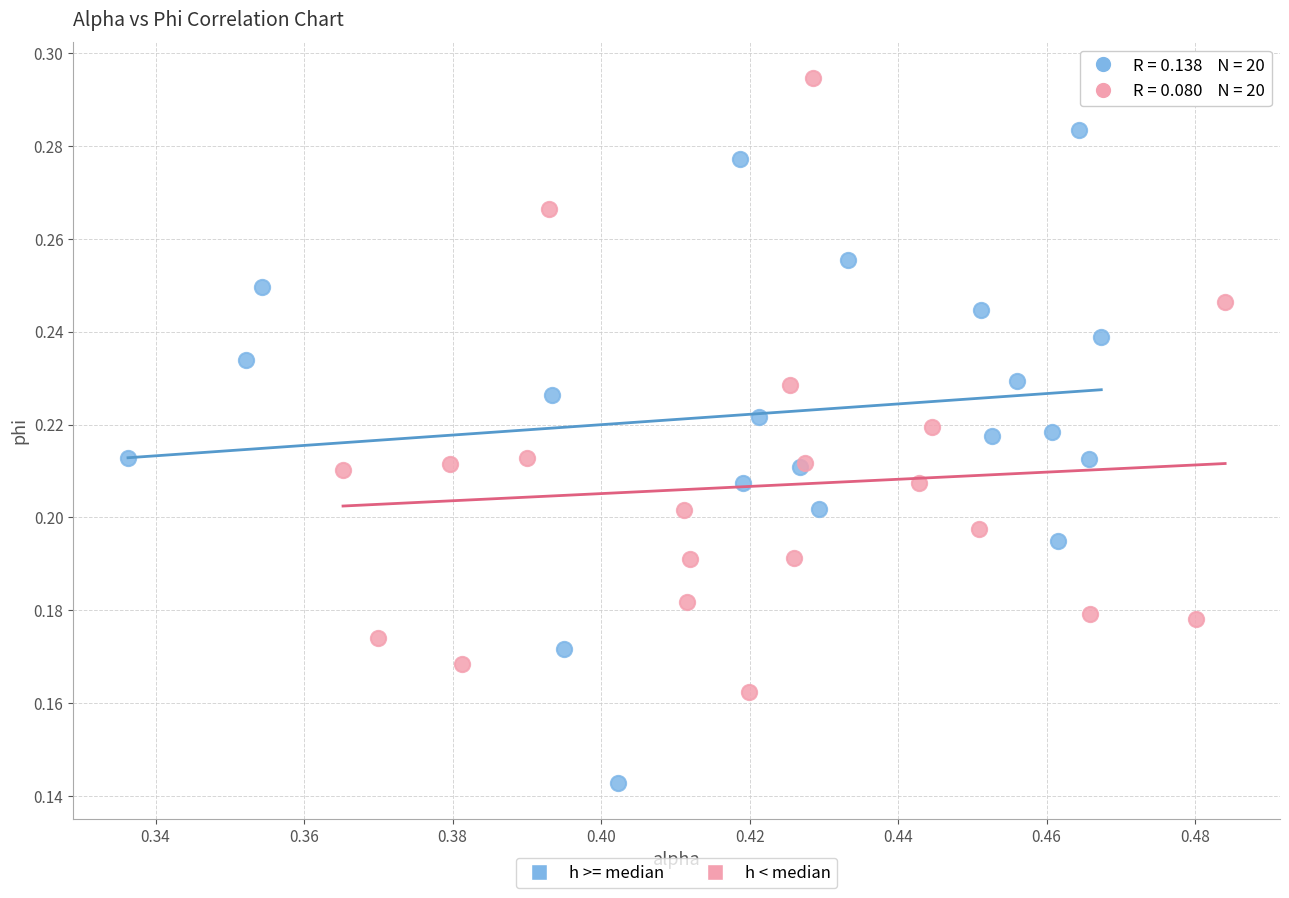

Which series contains the lowest Y value?

h >= median